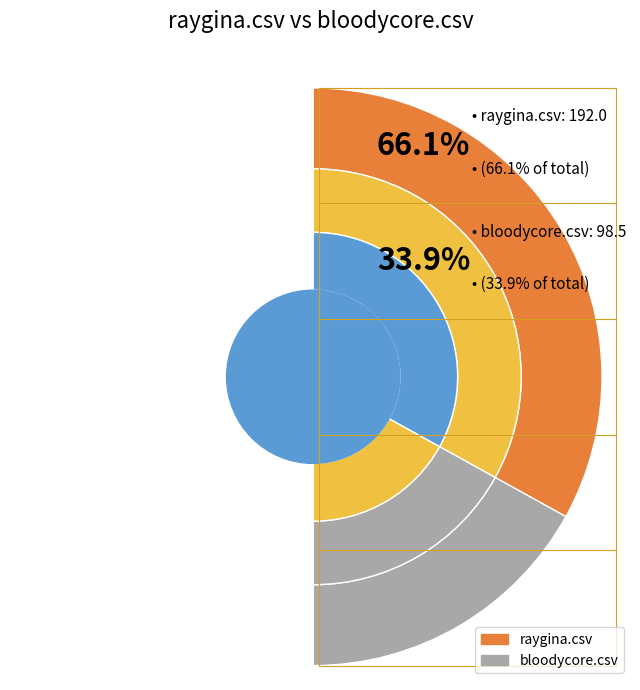

Do bloodycore.csv and raygina.csv together represent more than half of the pie?

Yes